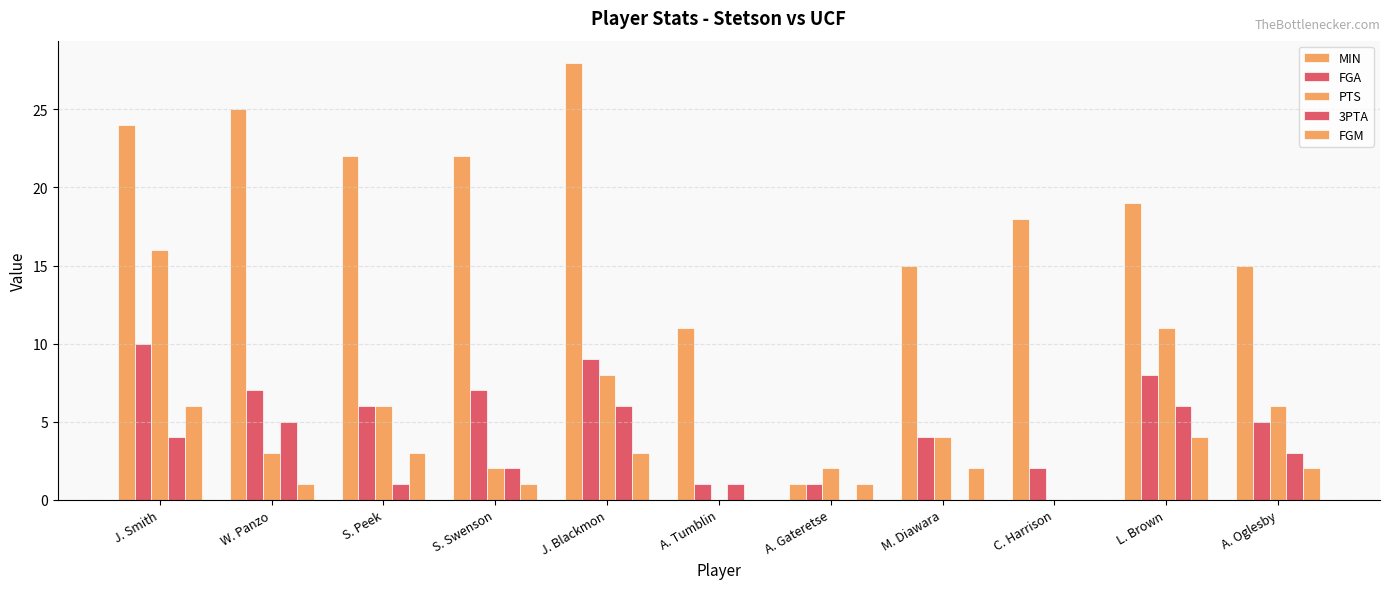

Are the bars horizontal?

No